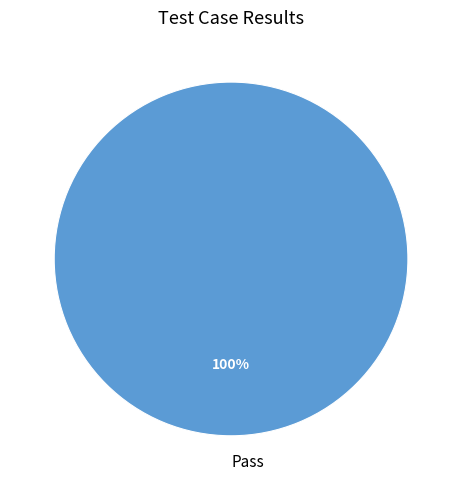

Does any single category account for the majority?

Yes